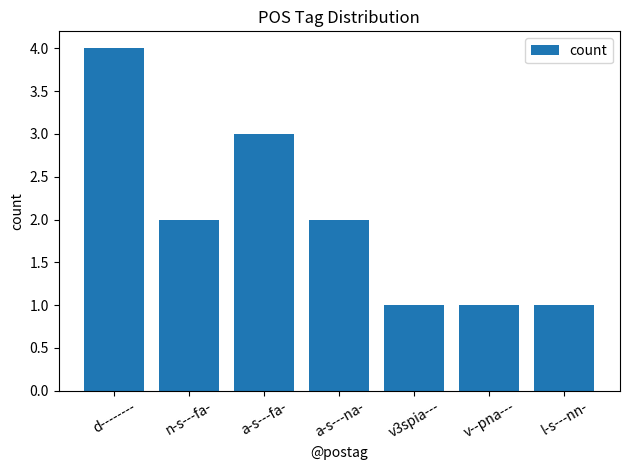

What is the value of the 2nd bar from the left?

2